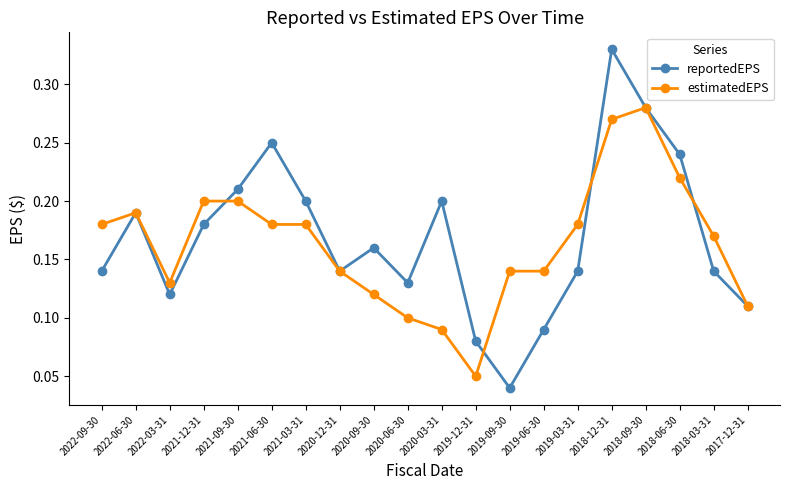

At 2021-03-31, list the series in order from largest to smallest.

reportedEPS, estimatedEPS